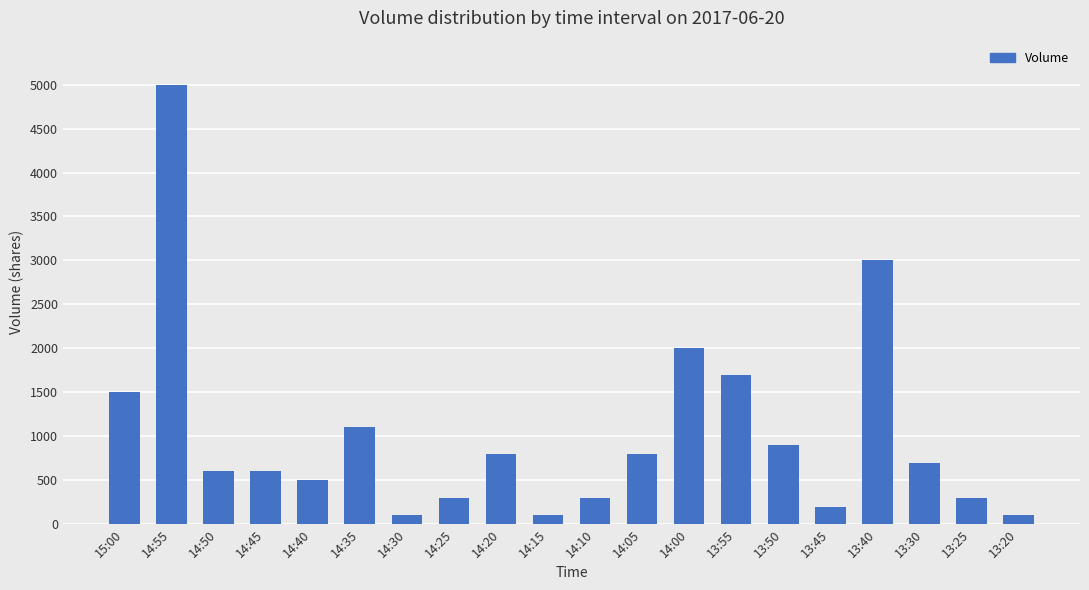

The value at 14:45 is 600. True or false?

True